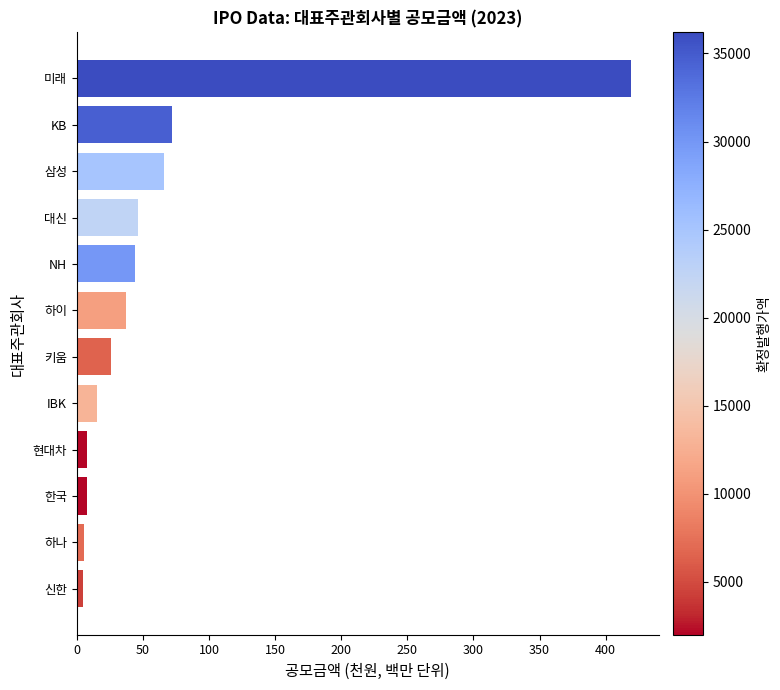

True or false: the data shows 46.4 at 대신.

True